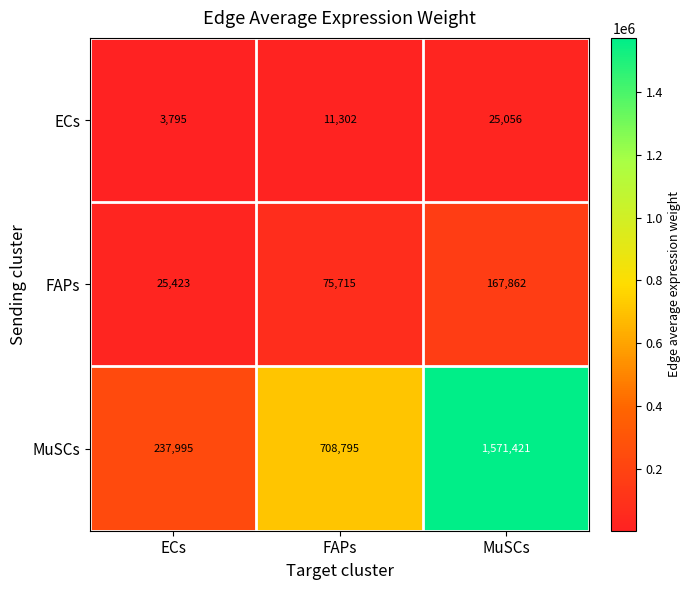

How many data points in FAPs are less than 75715?

1